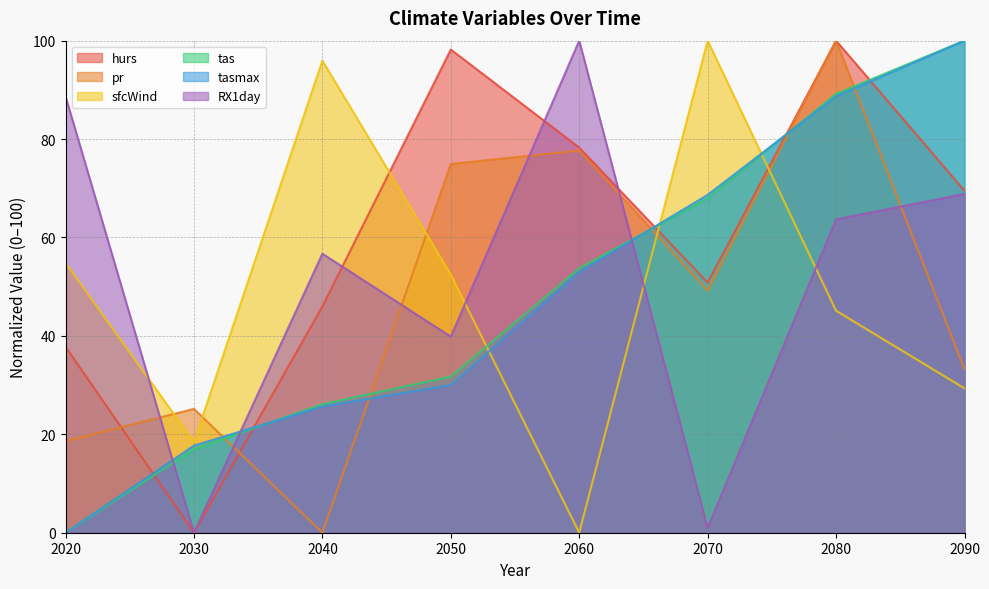

What is the highest value of the hurs series?

100.0